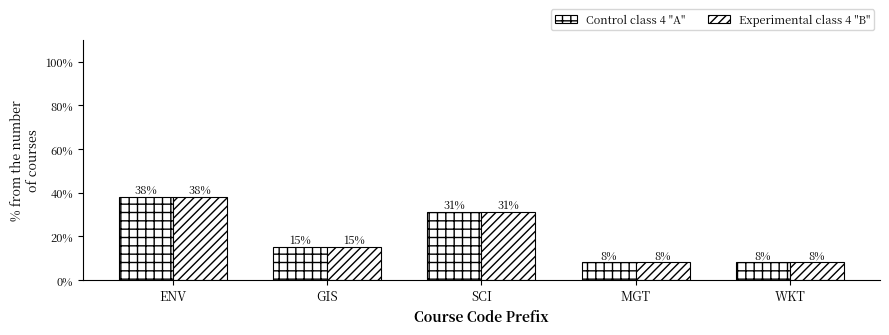

What is the difference between the maximum and minimum values in the Experimental class 4 "B" series?

30